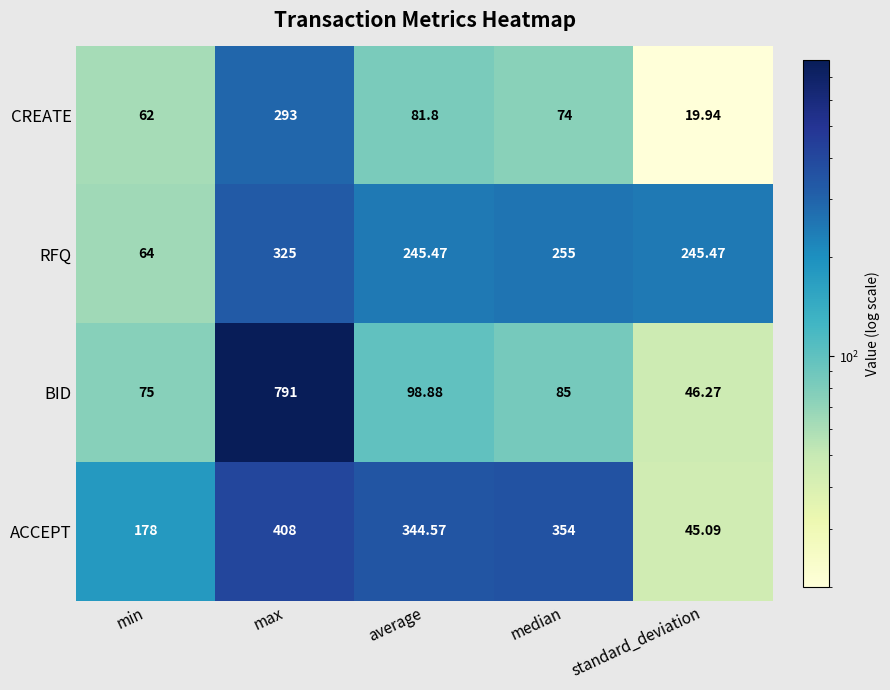

Which category has the lowest value in the ACCEPT series?

standard_deviation